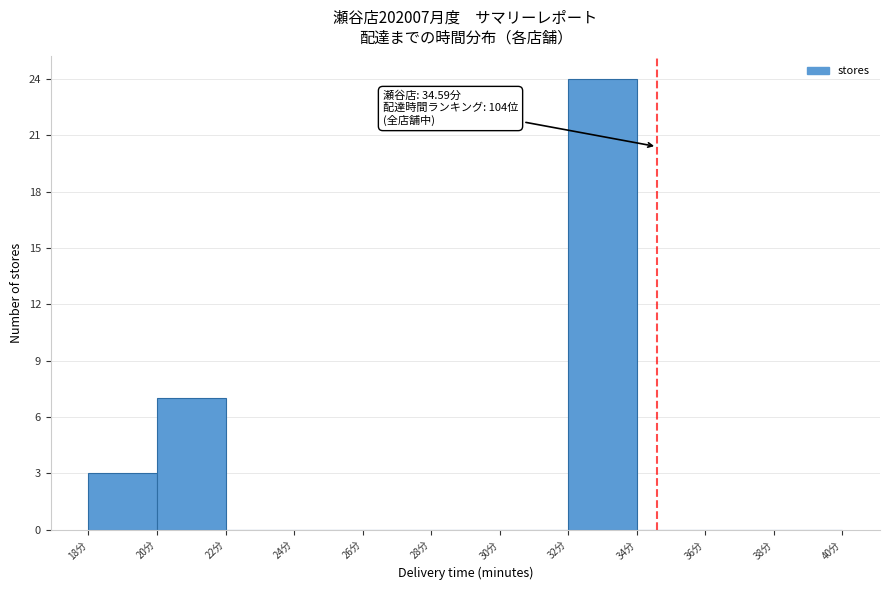

Which range on the x-axis has the tallest bar?

32 to 34